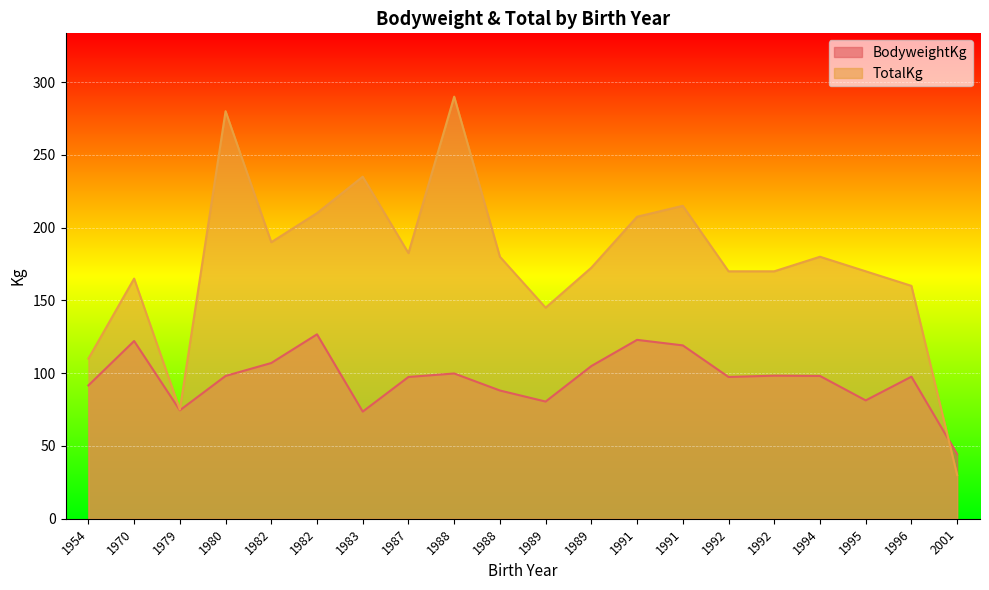

After their last crossing, which series has the higher values: BodyweightKg or TotalKg?

BodyweightKg